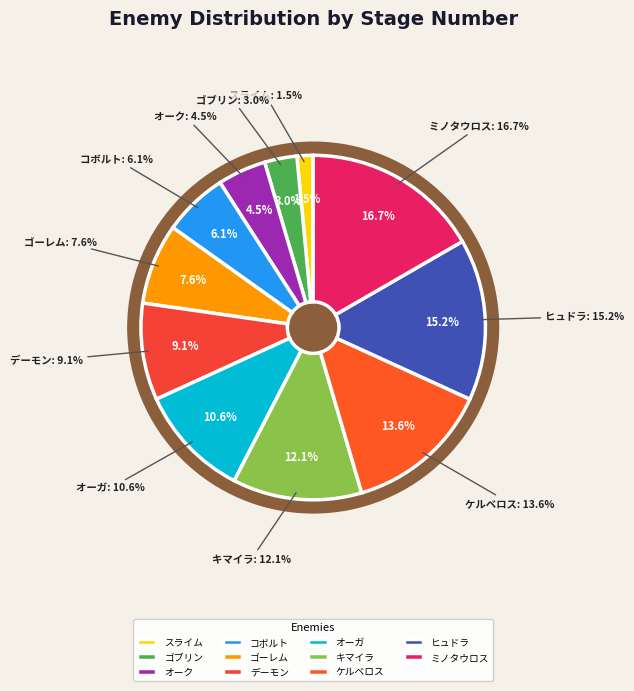

Is there any slice that represents more than half of the pie?

No